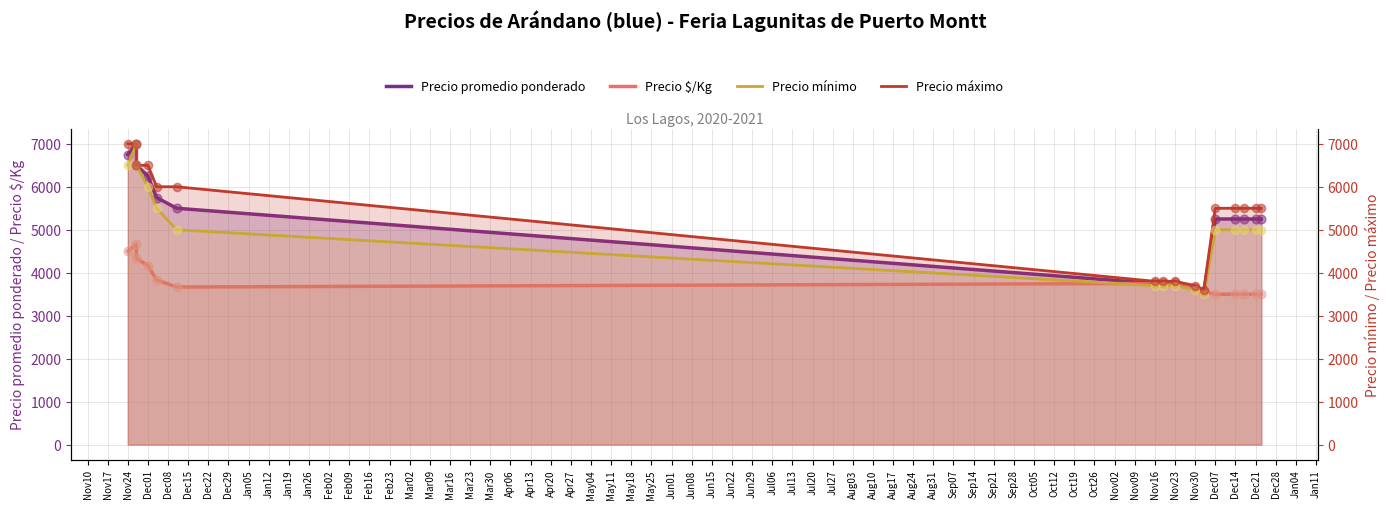

What are all the series names shown in the legend?

Precio promedio ponderado, Precio $/Kg, Precio mínimo, Precio máximo